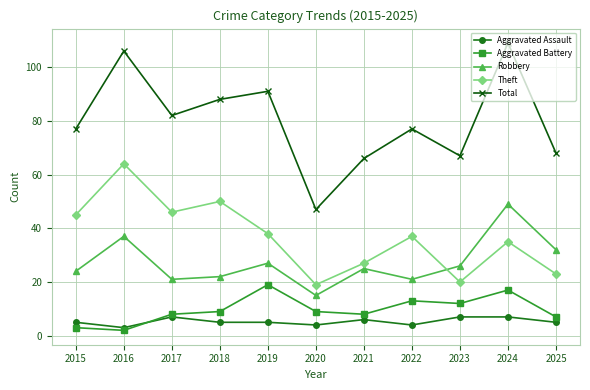

Reading right to left, extract all data points from this chart.

Aggravated Assault: 2025=5	2024=7	2023=7	2022=4	2021=6	2020=4	2019=5	2018=5	2017=7	2016=3	2015=5
Aggravated Battery: 2025=7	2024=17	2023=12	2022=13	2021=8	2020=9	2019=19	2018=9	2017=8	2016=2	2015=3
Robbery: 2025=32	2024=49	2023=26	2022=21	2021=25	2020=15	2019=27	2018=22	2017=21	2016=37	2015=24
Theft: 2025=23	2024=35	2023=20	2022=37	2021=27	2020=19	2019=38	2018=50	2017=46	2016=64	2015=45
Total: 2025=68	2024=109	2023=67	2022=77	2021=66	2020=47	2019=91	2018=88	2017=82	2016=106	2015=77